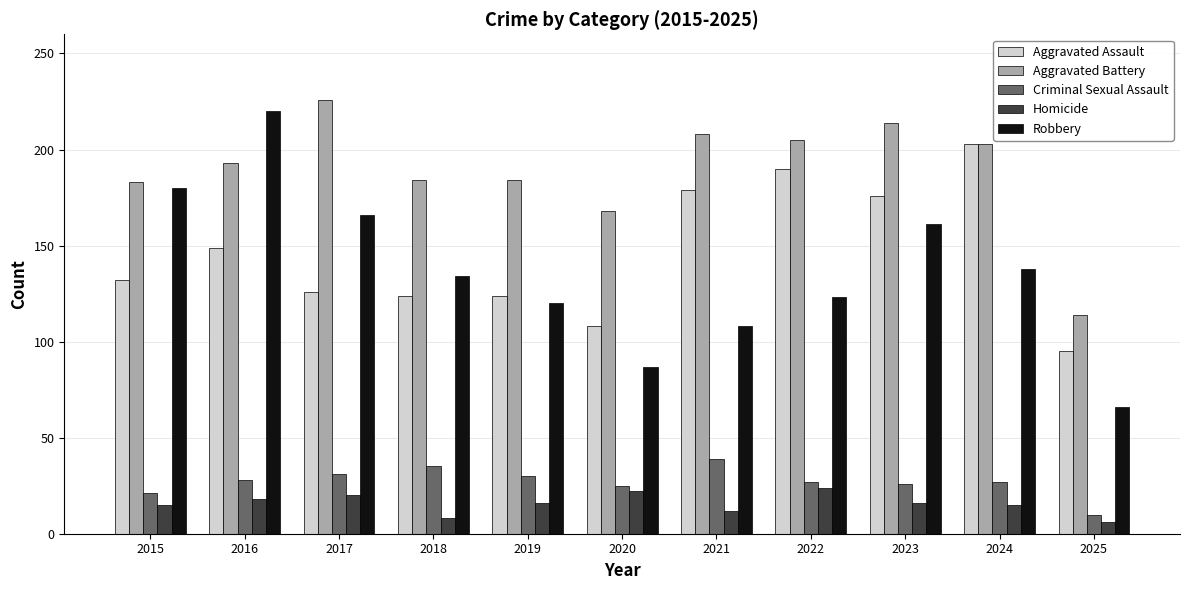

The Criminal Sexual Assault series shows 30 at 2019. True or false?

True